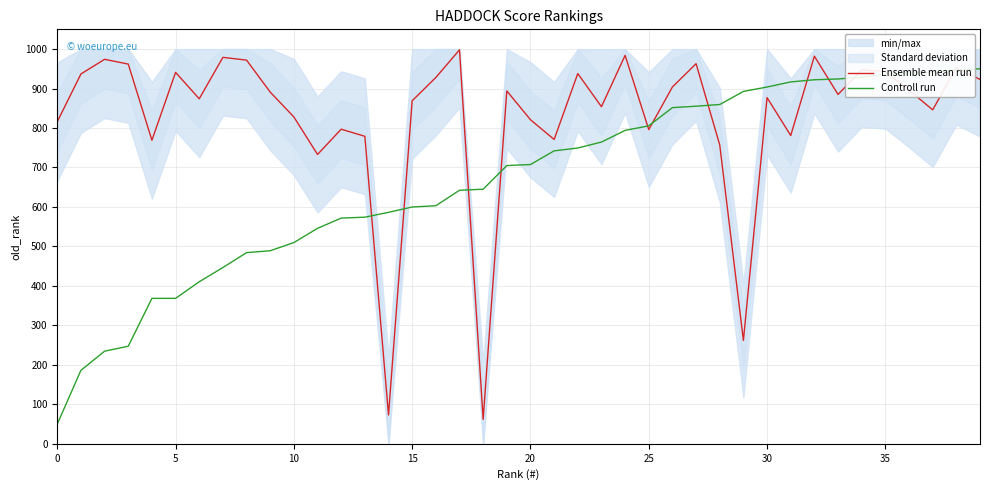

What is the spread (max minus min) of values at 24?

190.0